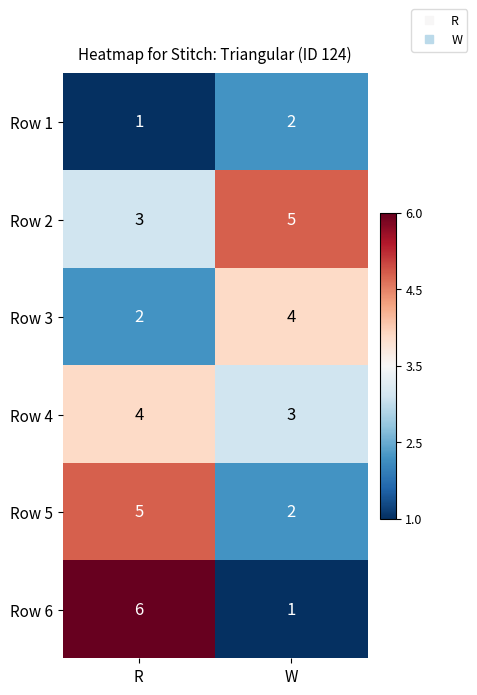

How many series are shown in this chart?

6